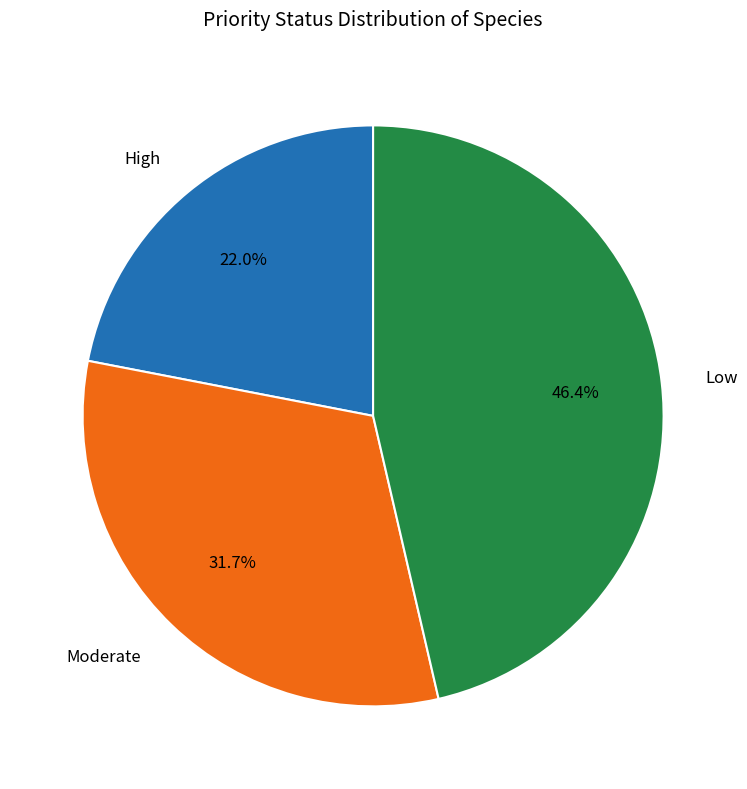

True or false: Moderate accounts for 32% of the total.

True